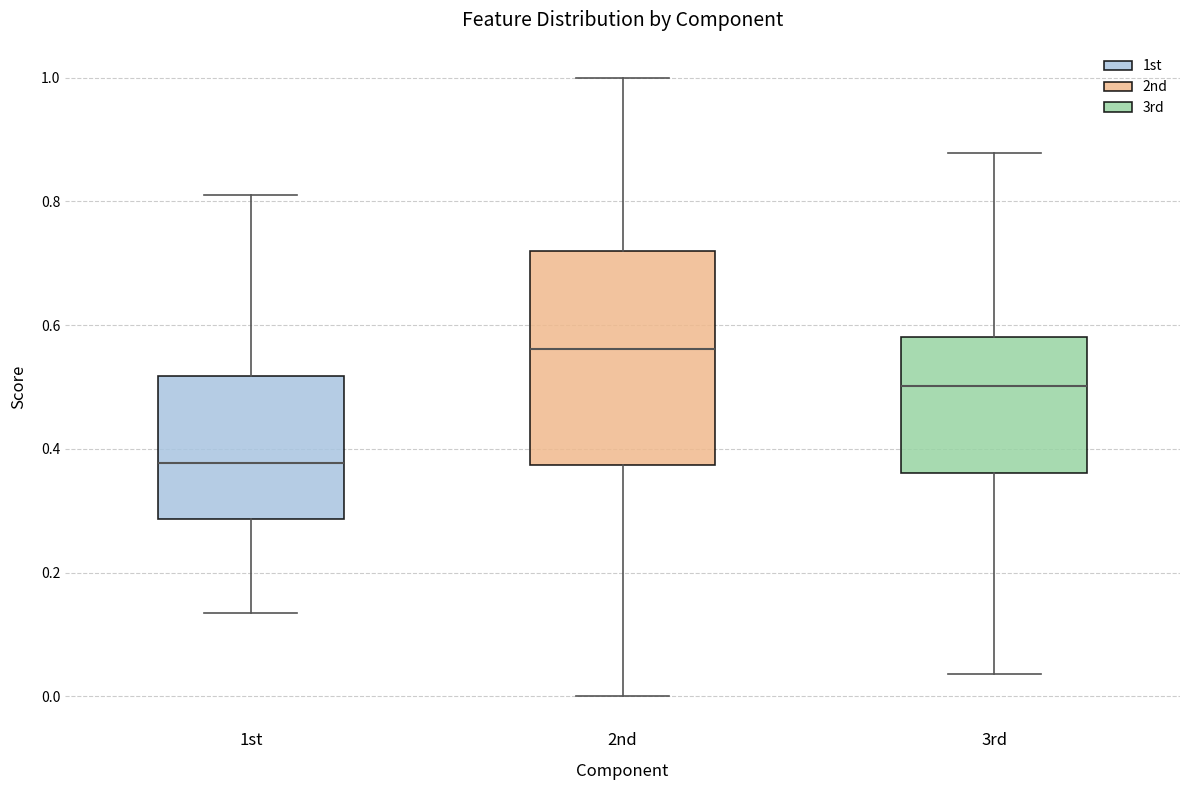

Where does the median line of the box for 2nd sit on the y-axis? The values are not printed on the chart, so give them approximately, as read against the axis.

0.56